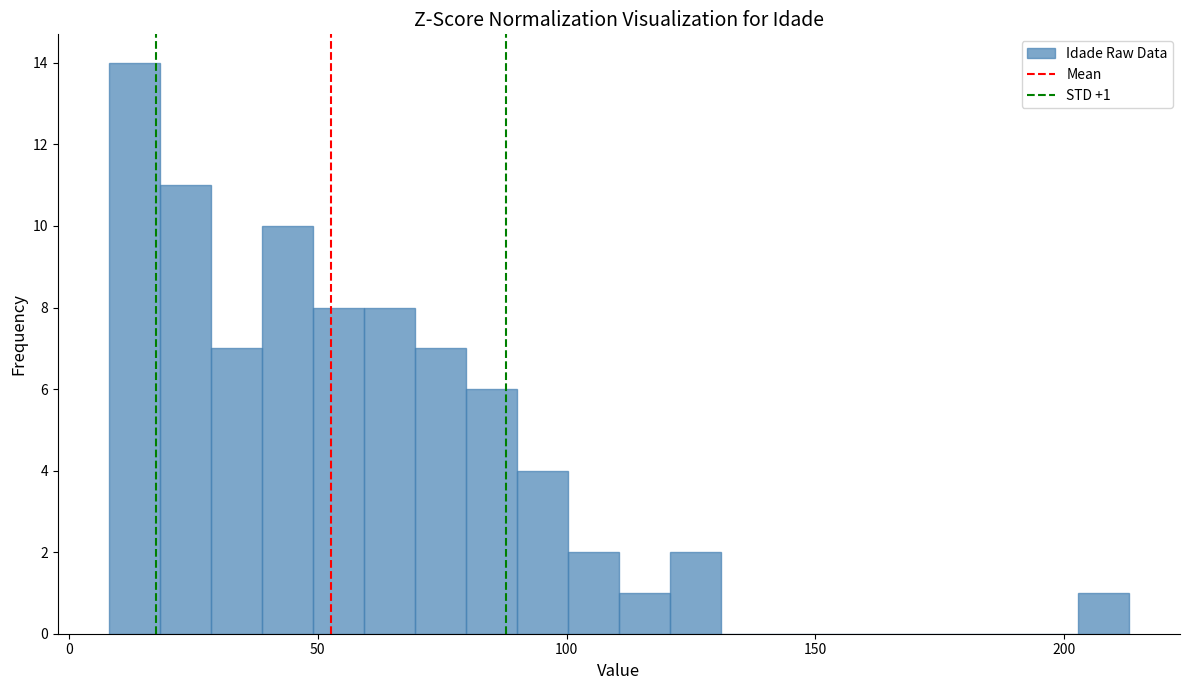

Read against the x-axis, roughly where is the centre of the tallest bar?

15